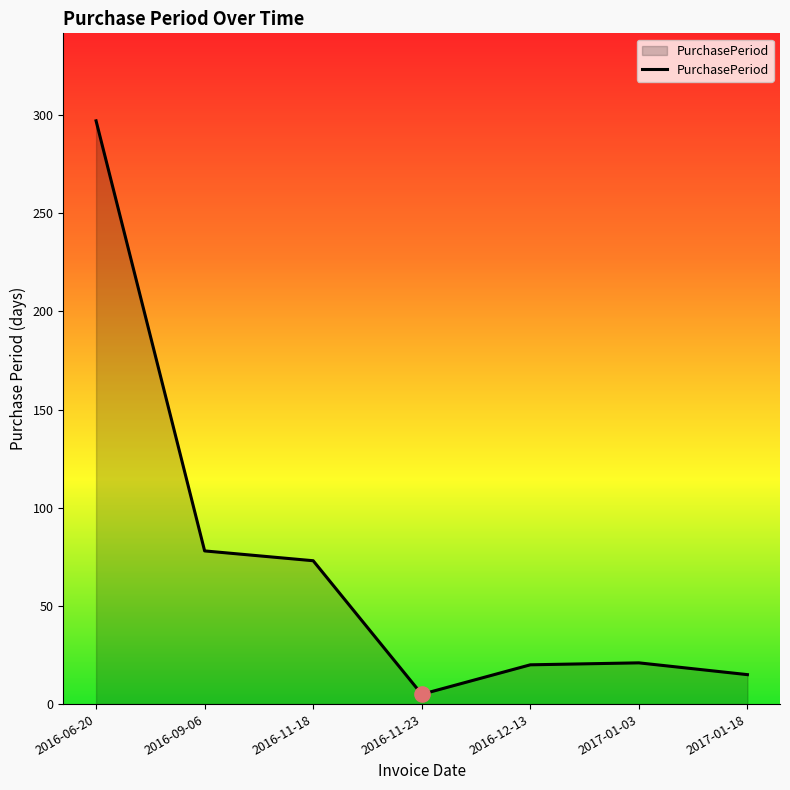

What is the change in value from 2016-09-06 to 2016-11-18?

-5